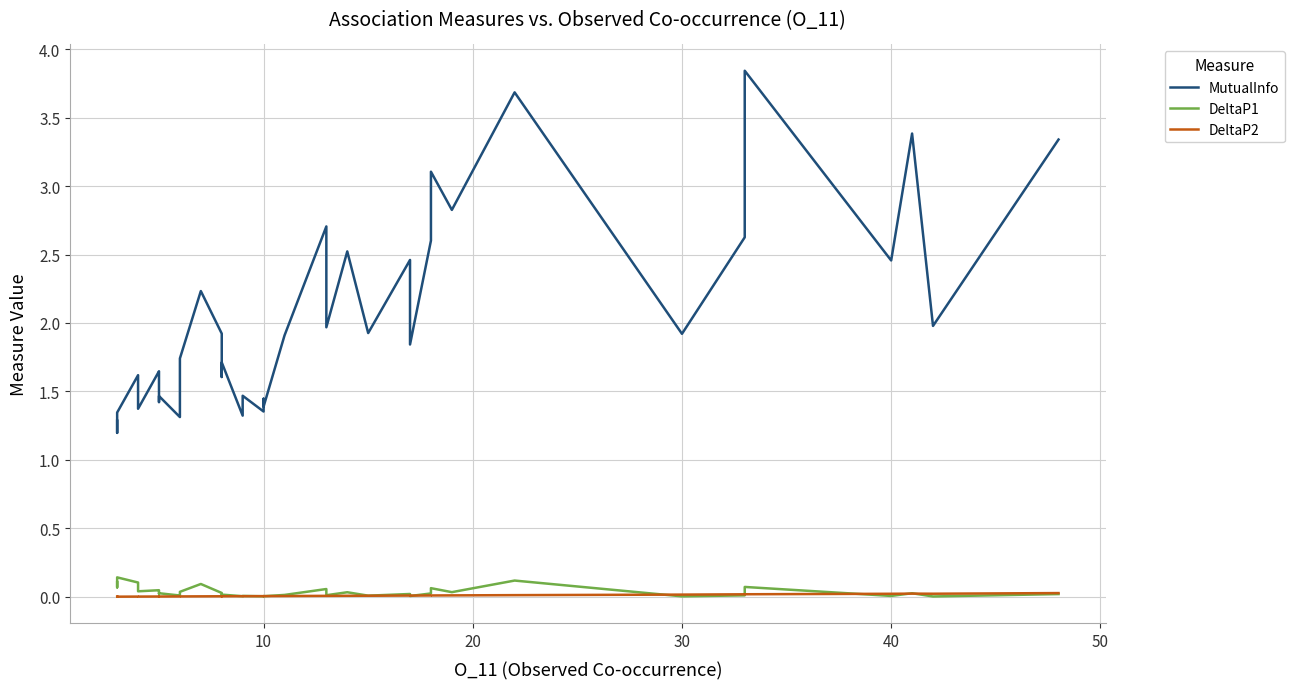

How many categories are shown in the chart?

40